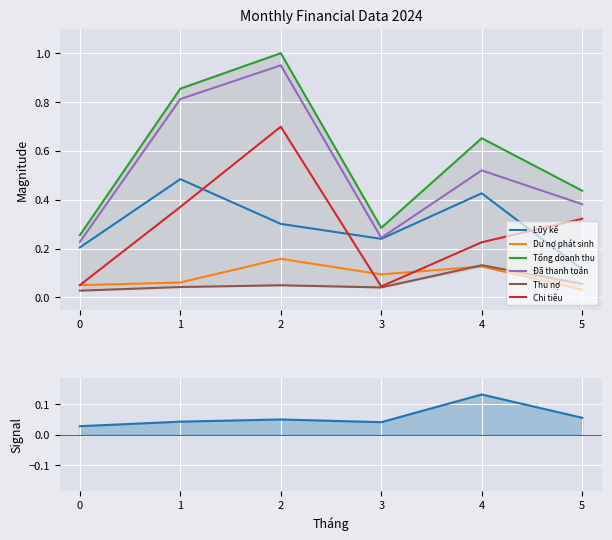

What is the sum of all Dư nợ phát sinh values?

0.5